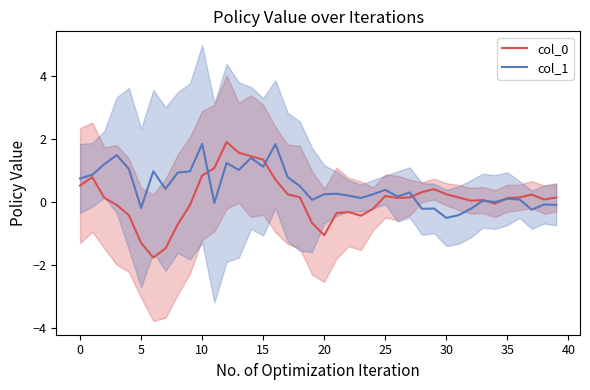

Which series has the largest total across all categories?

col_1